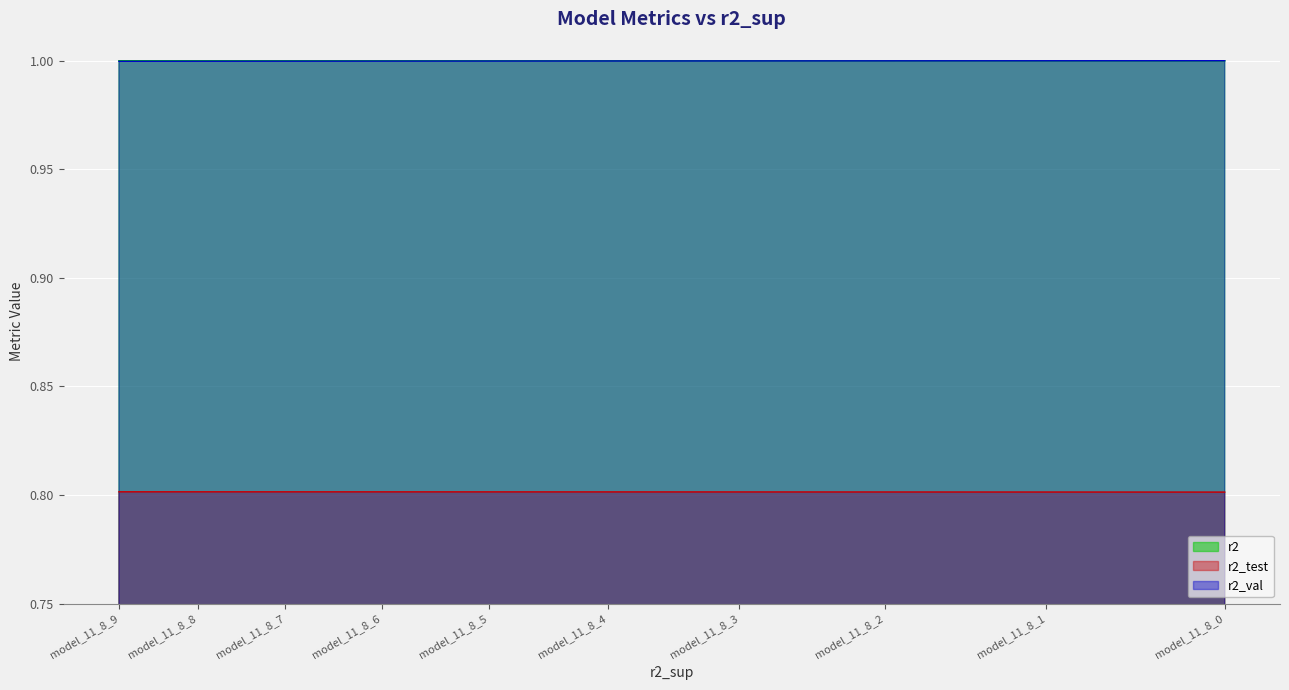

Between model_11_8_3 and model_11_8_7, which series saw the biggest shift?

r2_val